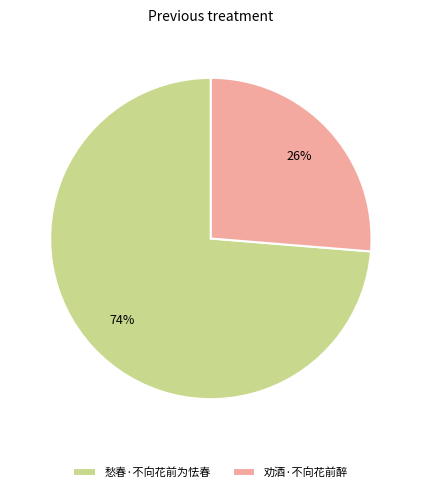

Between 劝酒·不向花前醉 and 愁春·不向花前为怯春, which is larger?

愁春·不向花前为怯春